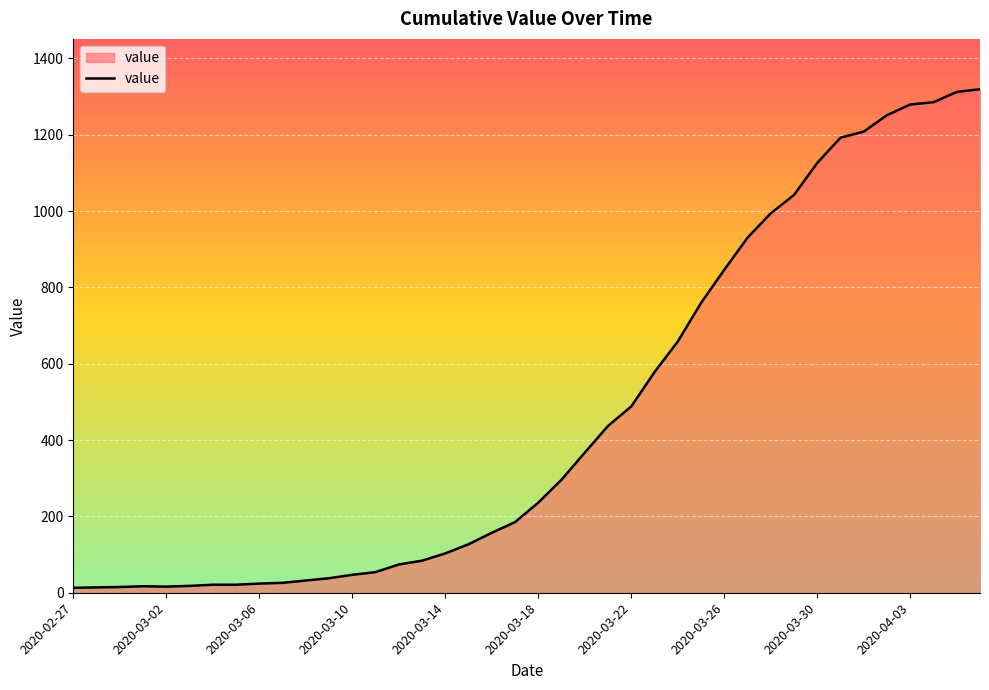

What is the difference between the maximum and minimum values?

1306